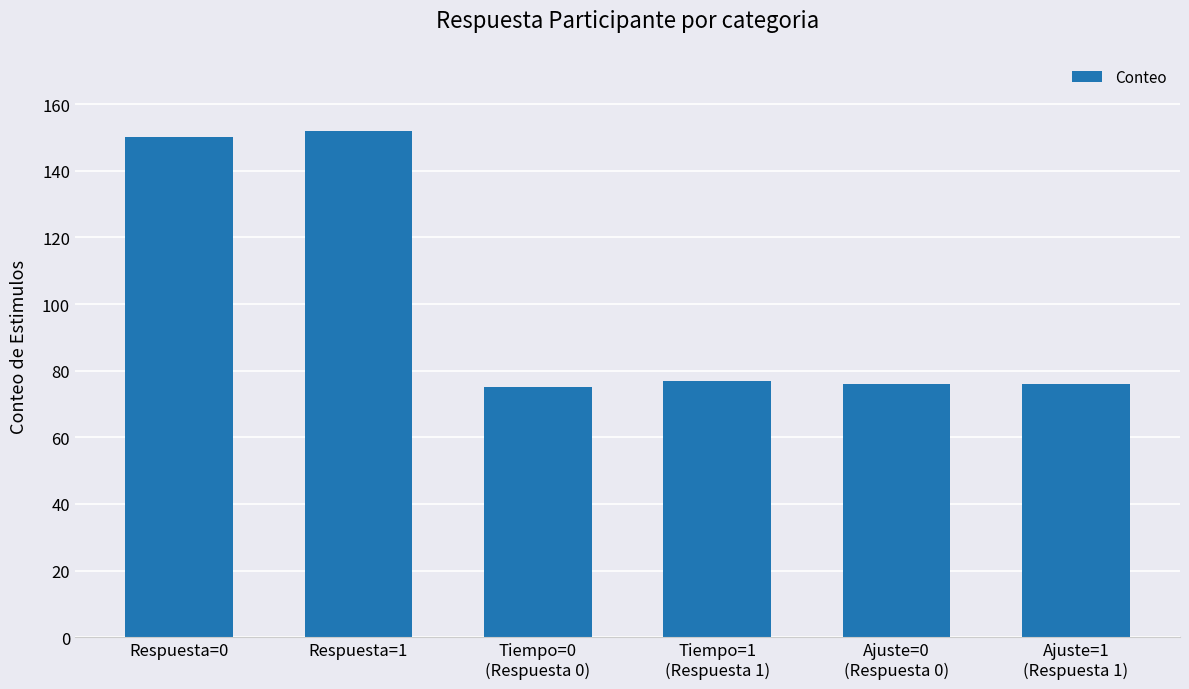

What position from the left is Respuesta=1?

2